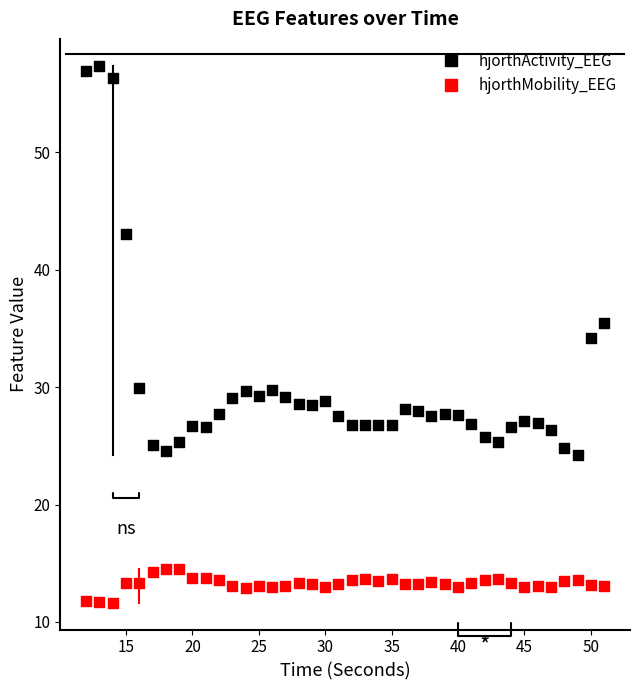

Which series has the widest spread of Y values?

hjorthActivity_EEG